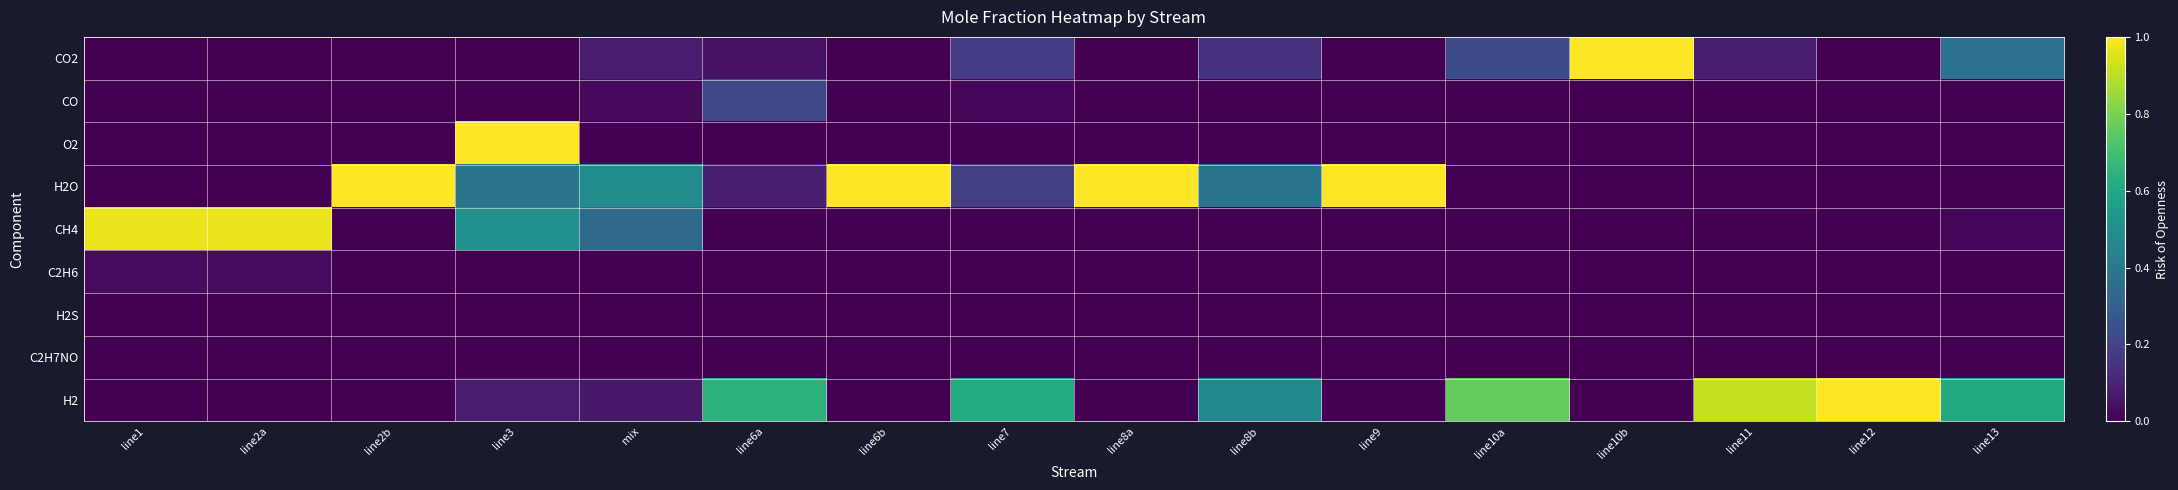

Which series has the largest range (max minus min)?

CO2